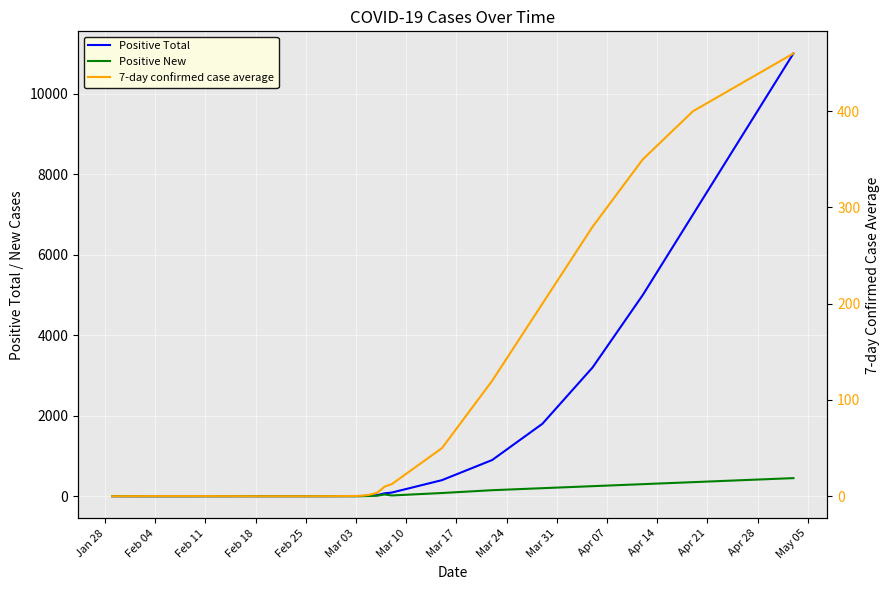

Which series has the largest range (max minus min)?

Positive Total